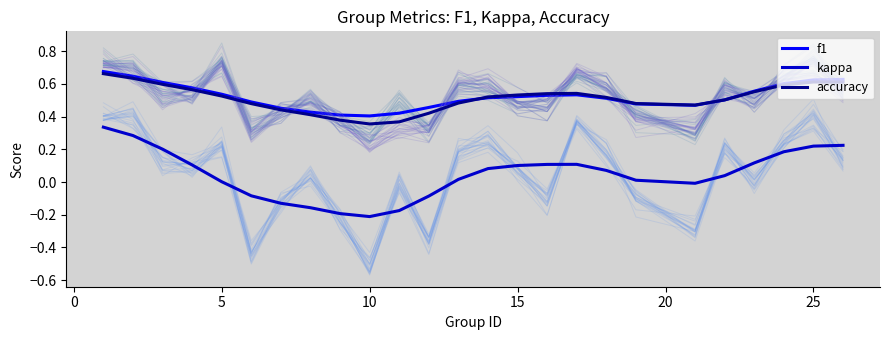

What is the minimum value for accuracy?

0.4